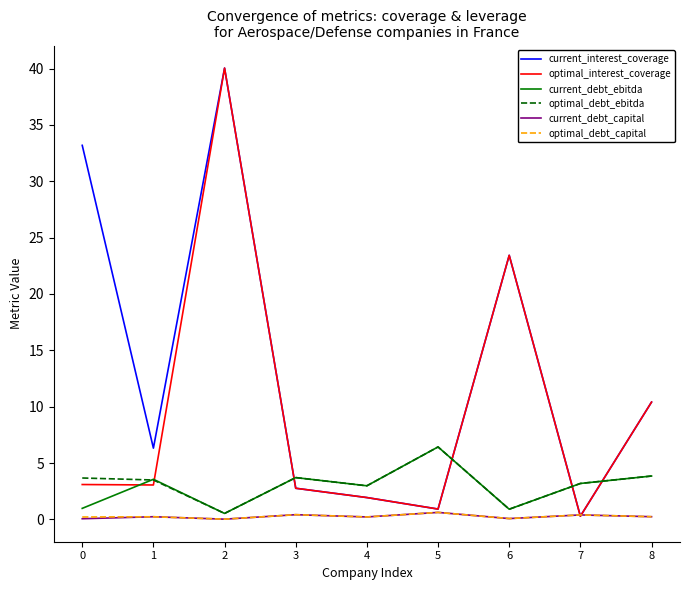

Read the optimal_debt_ebitda value at 2.

0.5